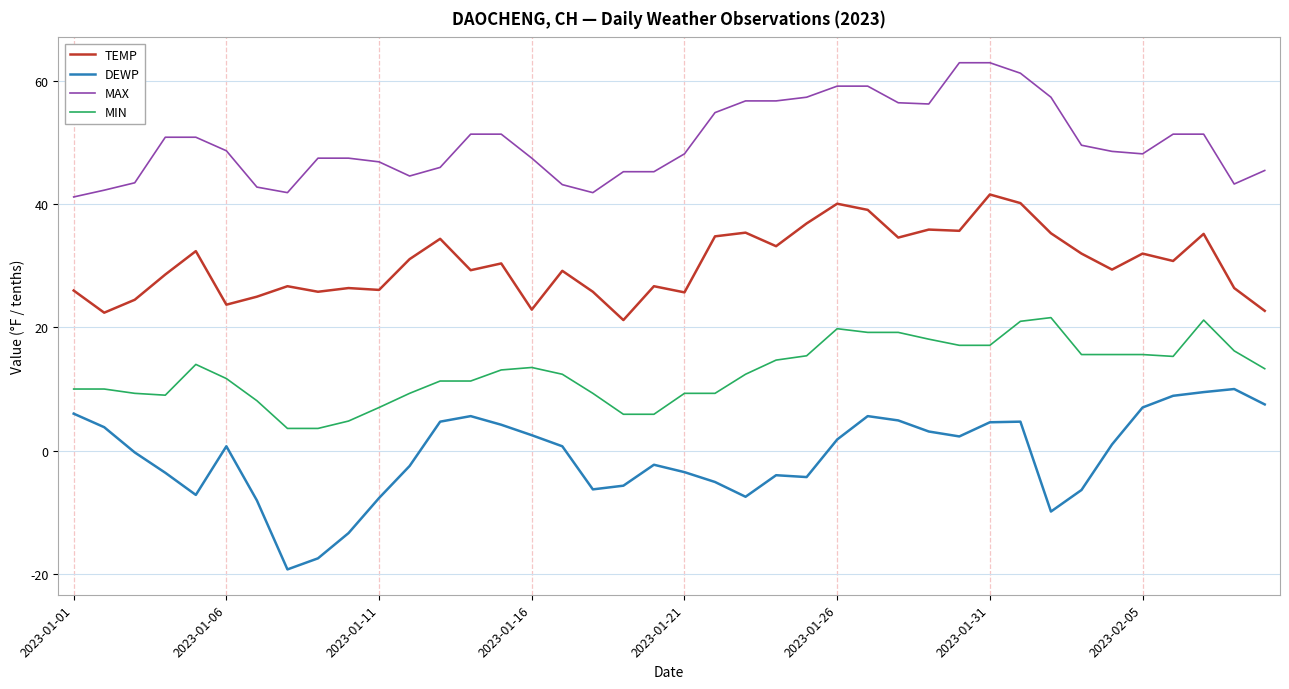

Which series has the largest range (max minus min)?

DEWP